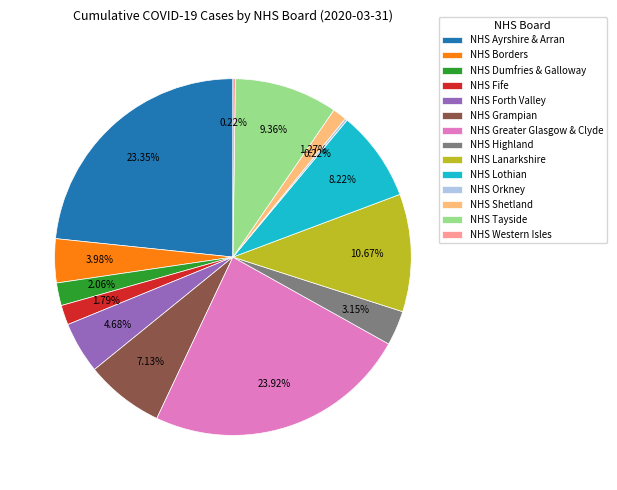

Combined, do NHS Lanarkshire and NHS Shetland account for over 50%?

No